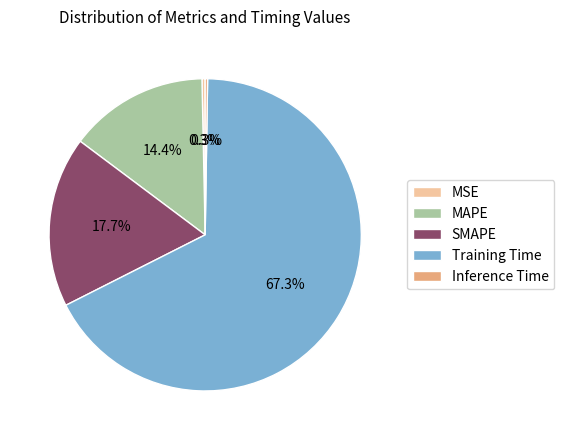

Is it true that MSE is 0% of the pie?

True